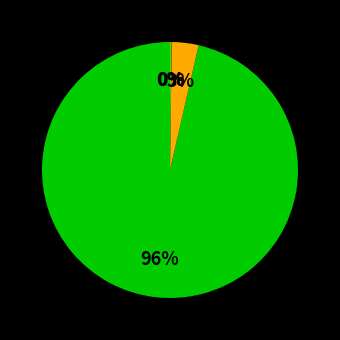

Is there any slice that represents more than half of the pie?

Yes